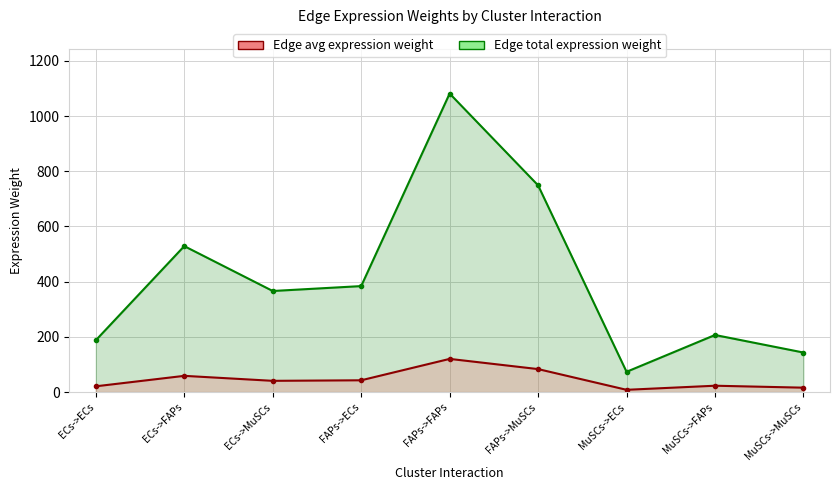

Which series has the largest range (max minus min)?

Edge average expression weight